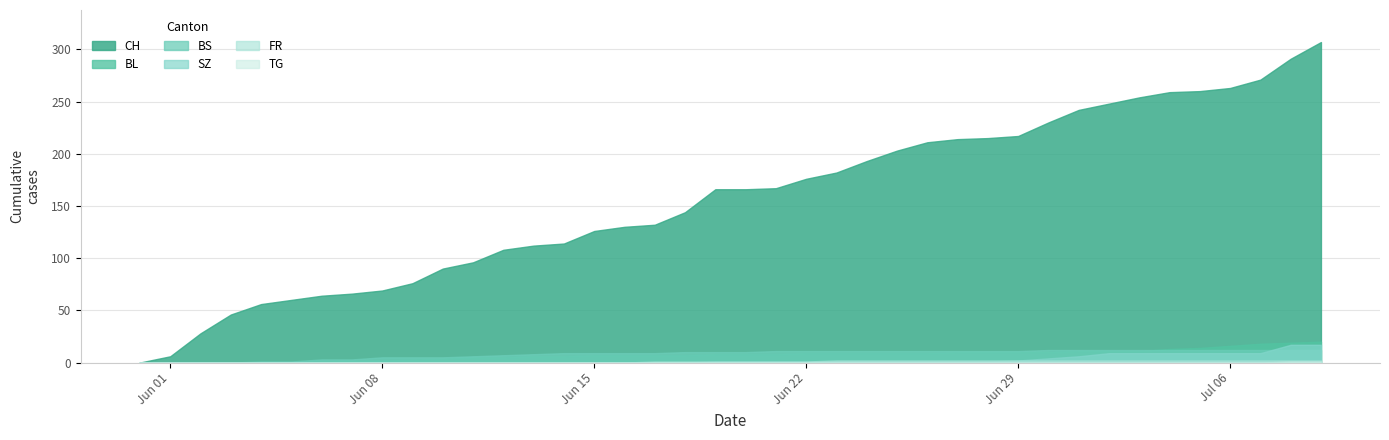

At which category is the sum across all series the highest?

2020-07-09